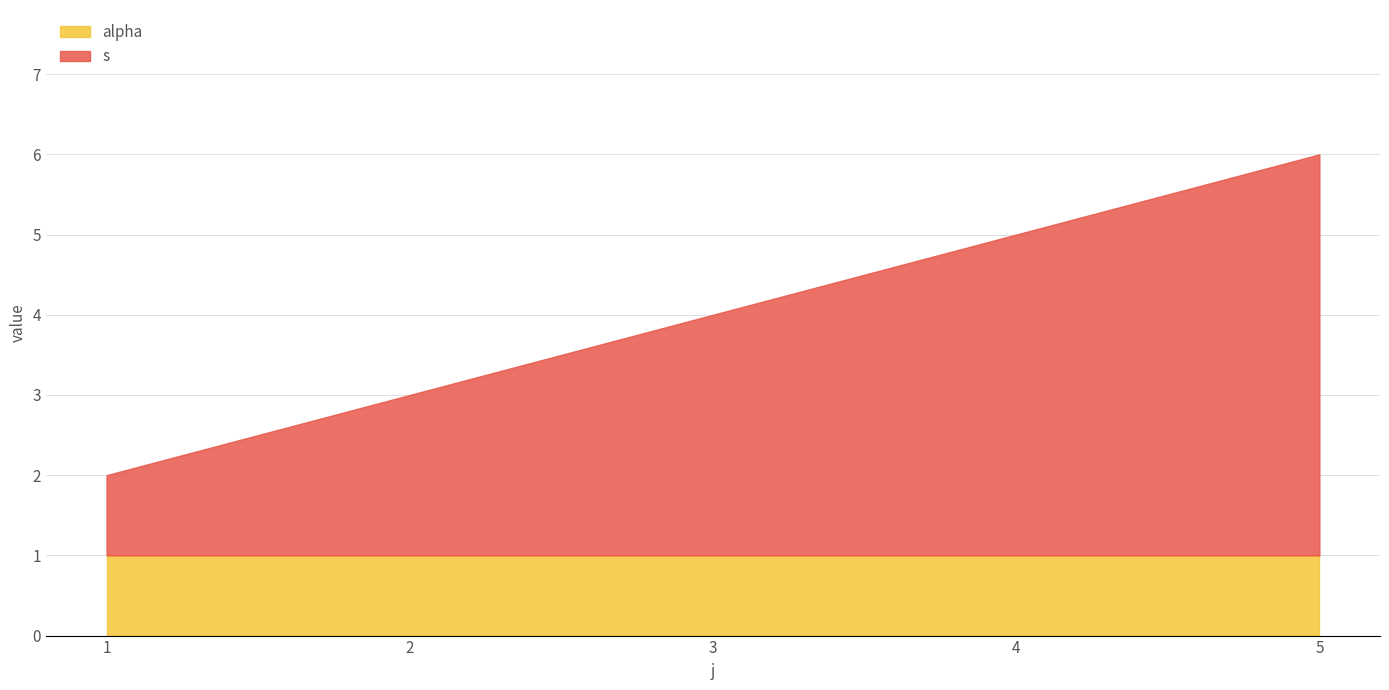

Reading left to right, list all the values displayed in this chart.

s: 1=1	2=2	3=3	4=4	5=5
alpha: 1=1	2=1	3=1	4=1	5=1